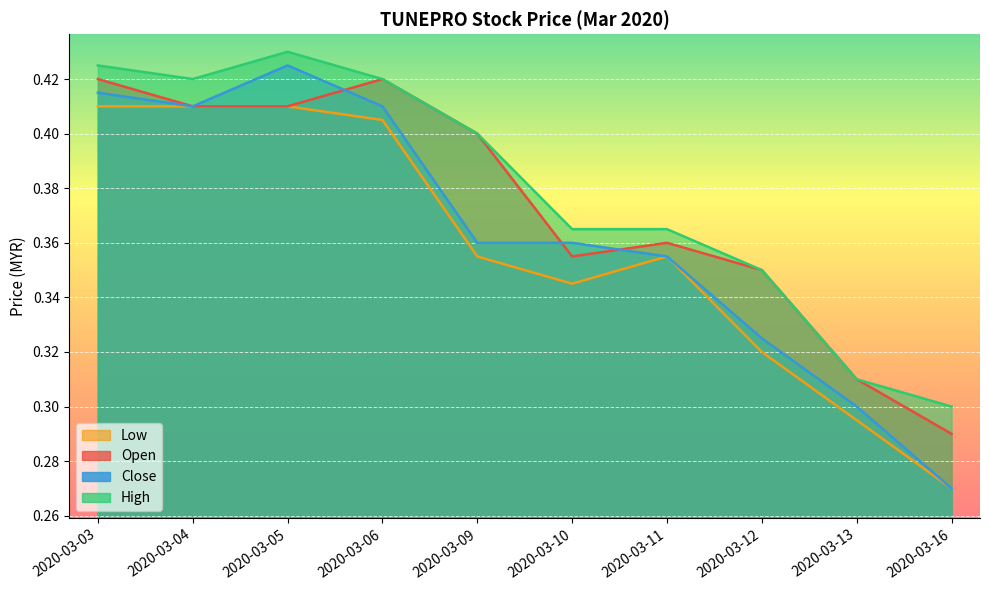

True or false: open and high intersect in this chart.

False